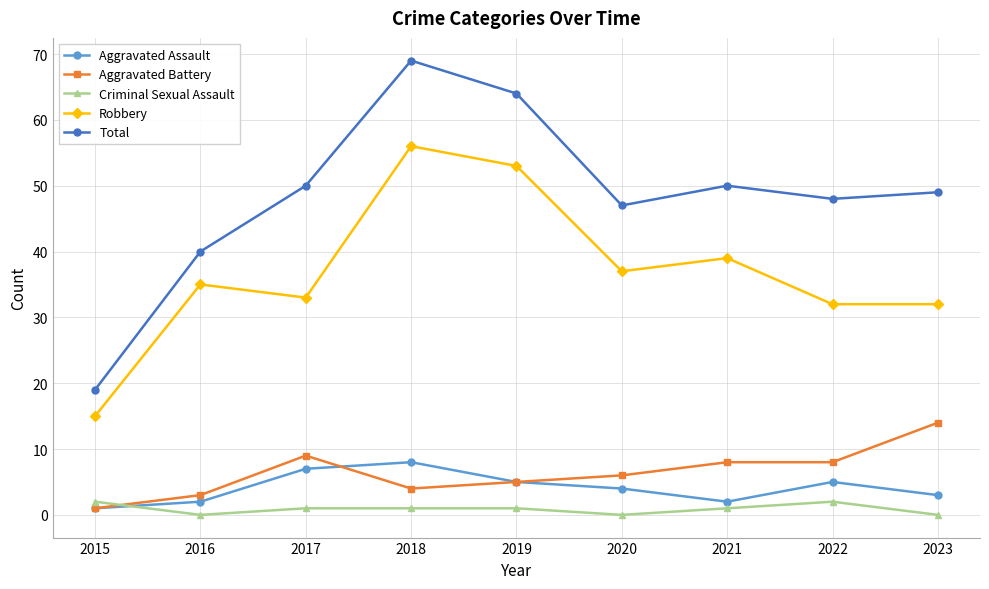

At which category is the sum across all series the highest?

2018